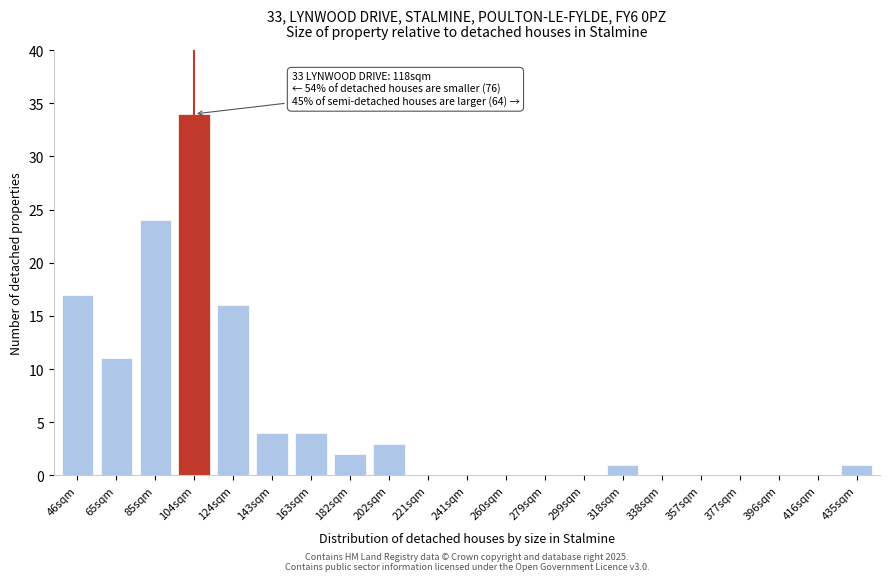

Reading left to right, list all the values displayed in this chart.

46sqm=17	65sqm=11	85sqm=24	104sqm=34	124sqm=16	143sqm=4	163sqm=4	182sqm=2	202sqm=3	221sqm=0	241sqm=0	260sqm=0	279sqm=0	299sqm=0	318sqm=1	338sqm=0	357sqm=0	377sqm=0	396sqm=0	416sqm=0	435sqm=1